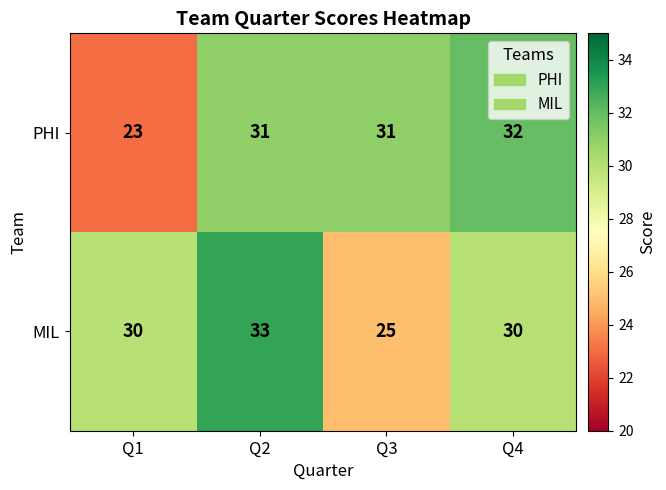

Count the number of data series in this chart.

2